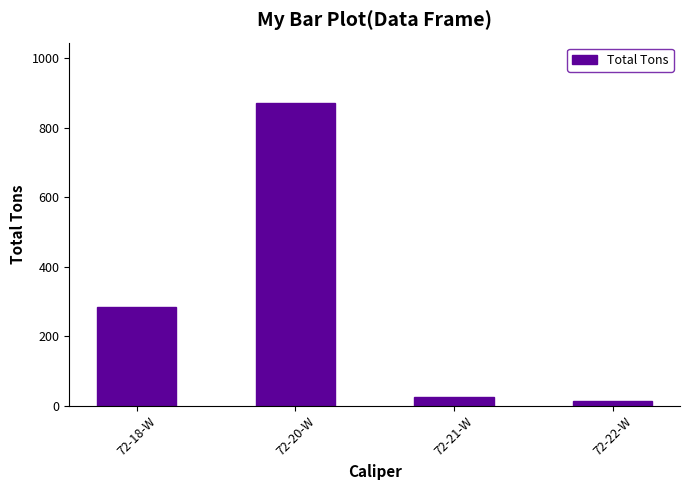

Rank the categories by value from highest to lowest.

72-20-W, 72-18-W, 72-21-W, 72-22-W